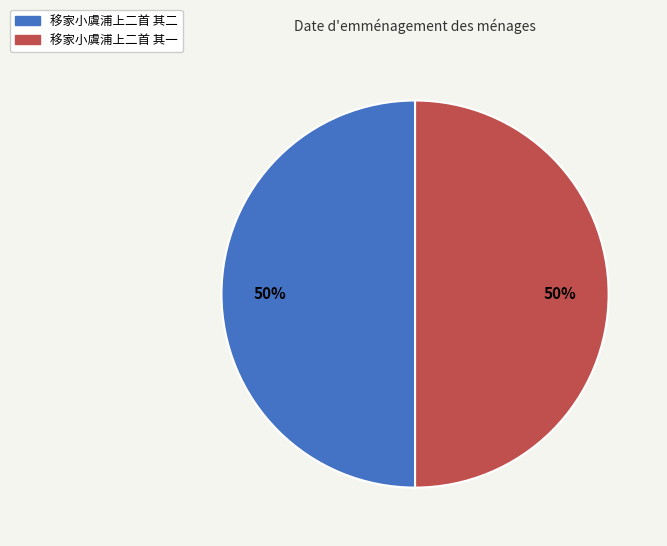

True or false: 移家小虞浦上二首 其一 accounts for 40% of the total.

False